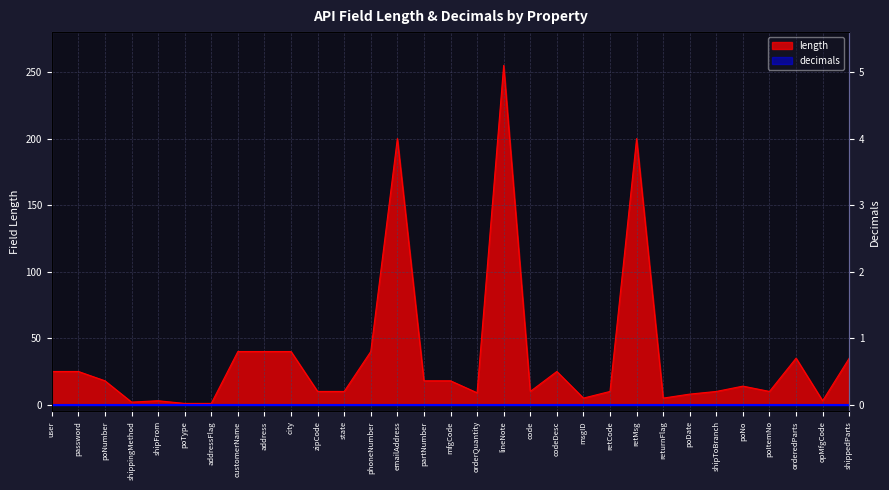

List the labels in order of value, smallest first.

poType, addressFlag, shippingMethod, shipFrom, opMfgCode, msgID, returnFlag, poDate, orderQuantity, zipCode, state, code, retCode, shipToBranch, poItemNo, poNo, poNumber, partNumber, mfgCode, user, password, codeDesc, orderedParts, shippedParts, customerName, address, city, phoneNumber, emailAddress, retMsg, lineNote